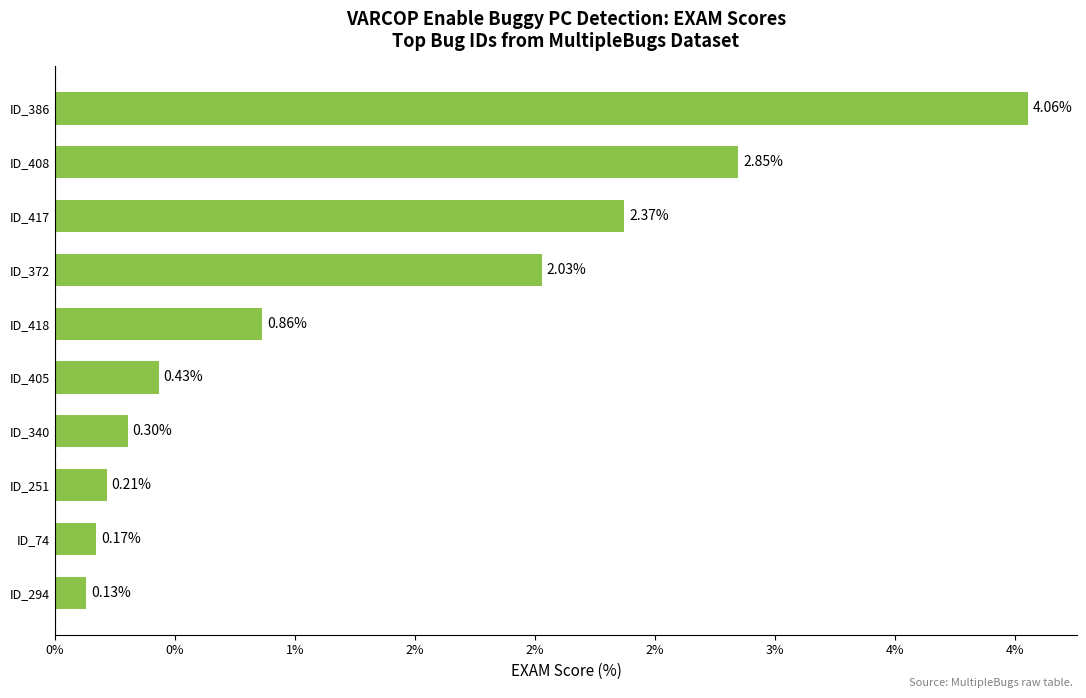

Are the bars horizontal?

Yes